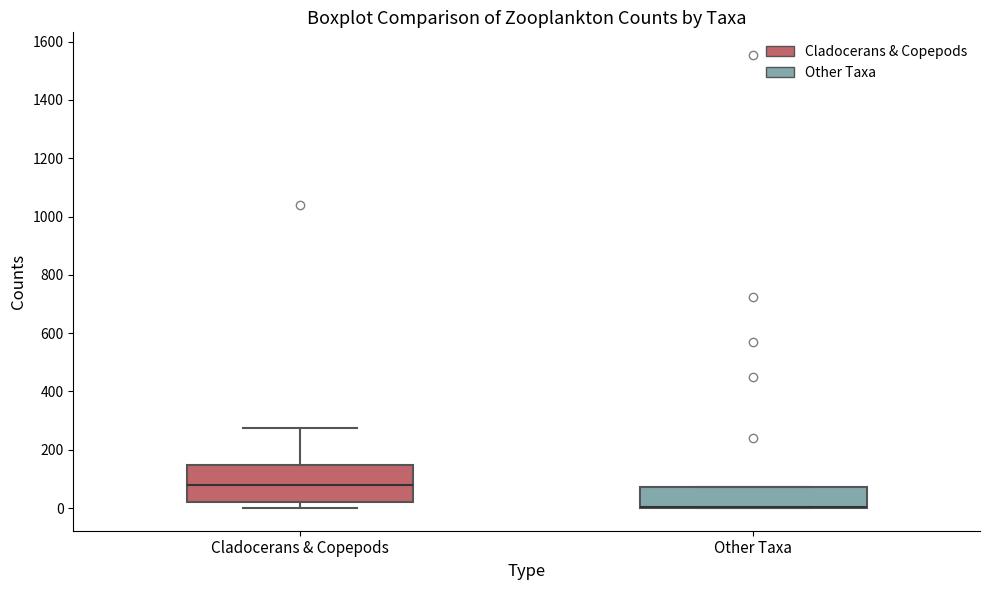

Where is the lower edge of the box for Cladocerans & Copepods on the y-axis? The values are not printed on the chart, so give them approximately, as read against the axis.

20